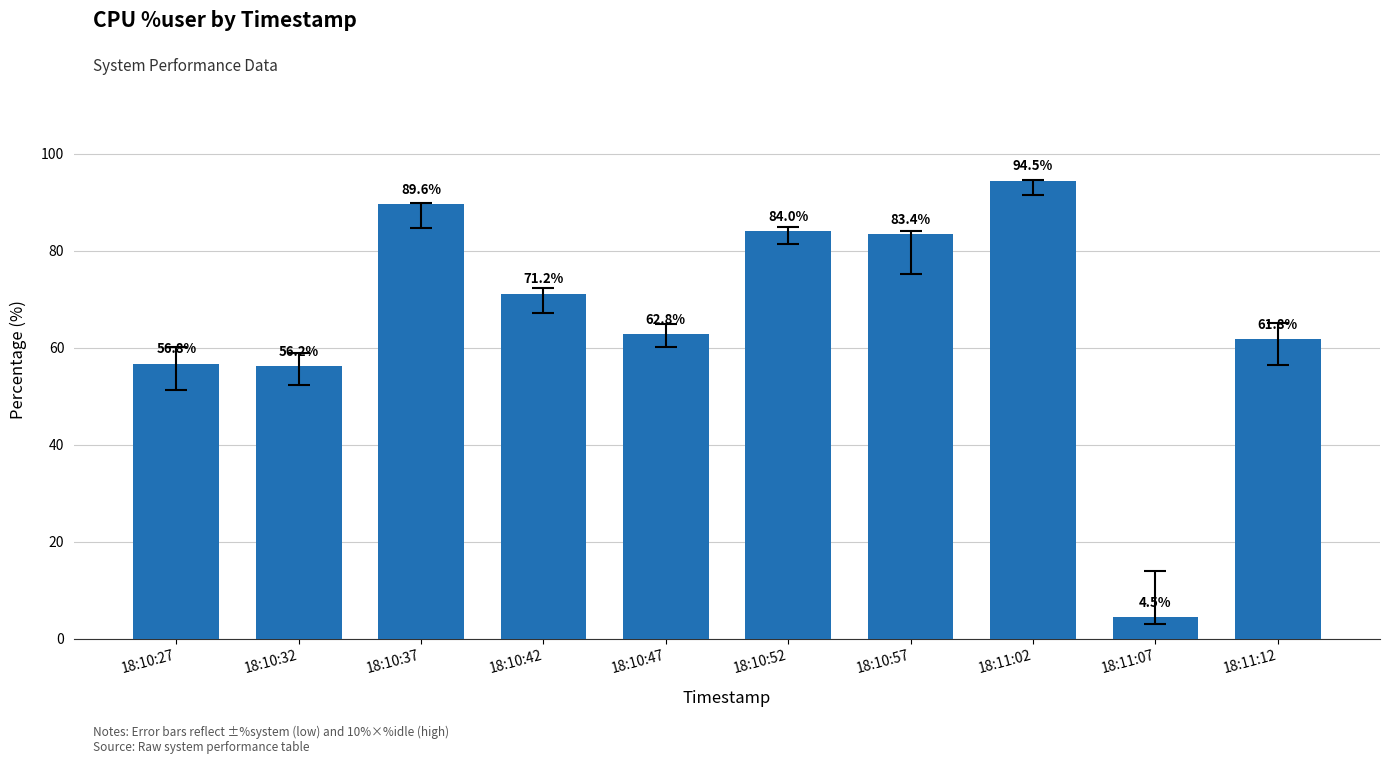

Reading left to right, transcribe all the data shown in this chart.

56.8	56.2	89.6	71.2	62.8	84.0	83.4	94.5	4.5	61.8